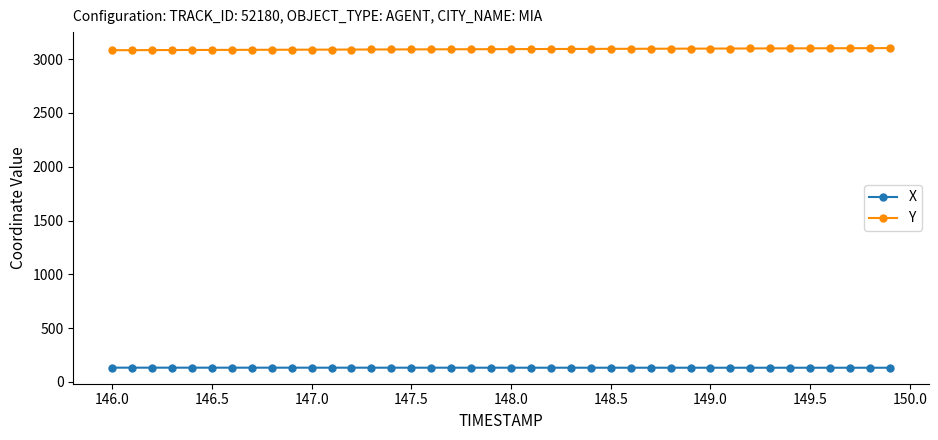

Which series has the largest total across all categories?

Y